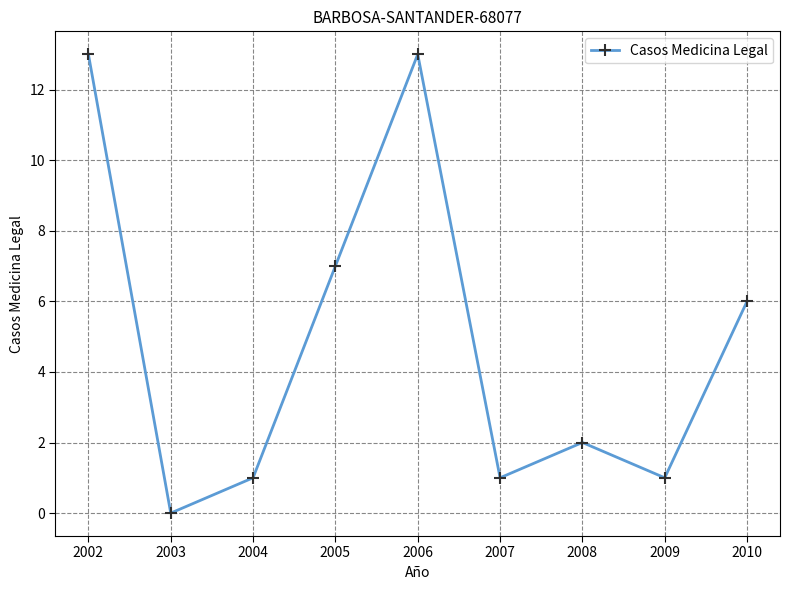

The chart shows a value of 13 at 2006. True or false?

True